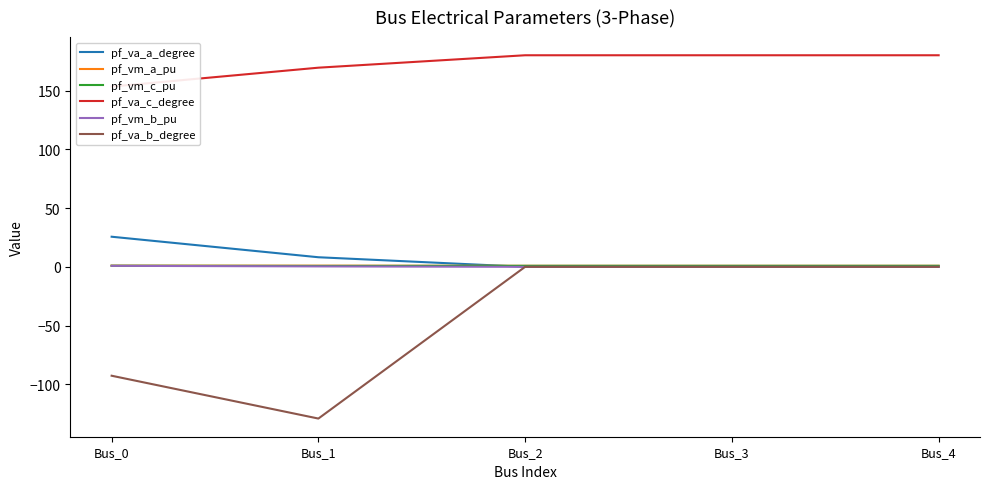

Reading left to right, what are all the values shown in this chart?

pf_va_a_degree: 25.6	8.2	0.0	0.0	0.0
pf_vm_a_pu: 1.0	1.0	0.9	0.9	0.9
pf_vm_c_pu: 0.9	0.8	0.9	0.9	0.9
pf_va_c_degree: 153.4	169.4	180.0	180.0	180.0
pf_vm_b_pu: 0.9	0.4	0.0	0.0	0.0
pf_va_b_degree: -92.7	-129.1	0.0	0.0	0.0